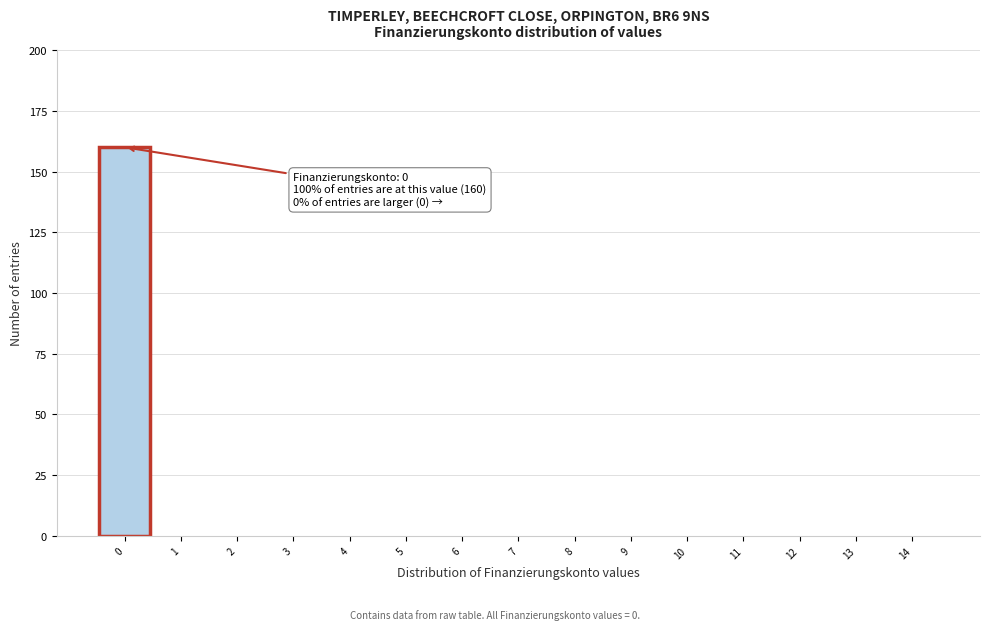

Which range on the x-axis has the tallest bar?

-0.5 to 0.5